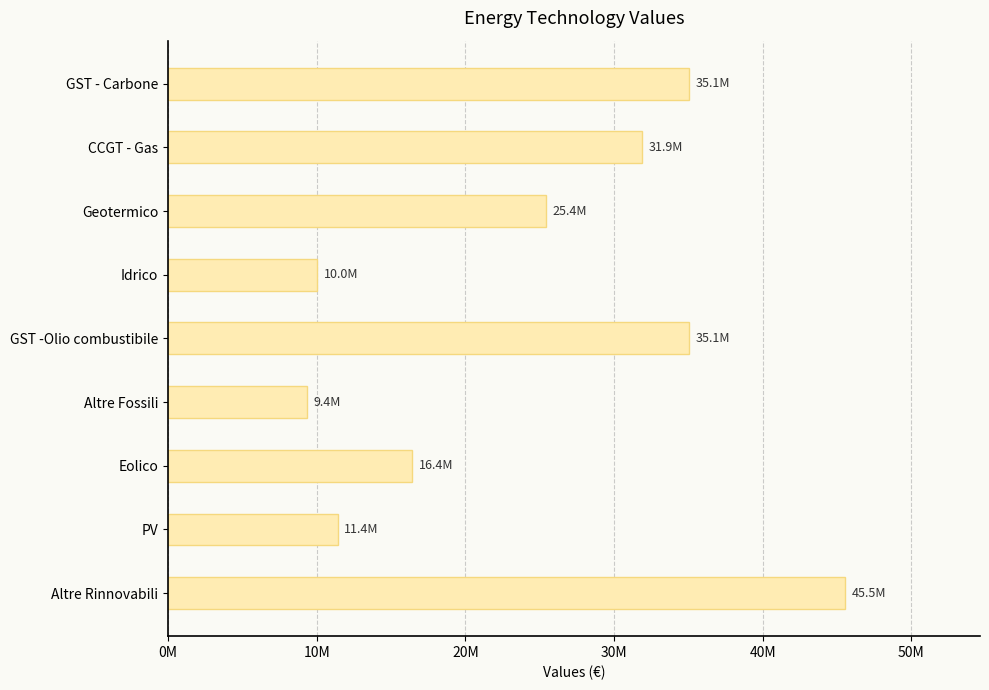

Does the chart contain any negative values?

No